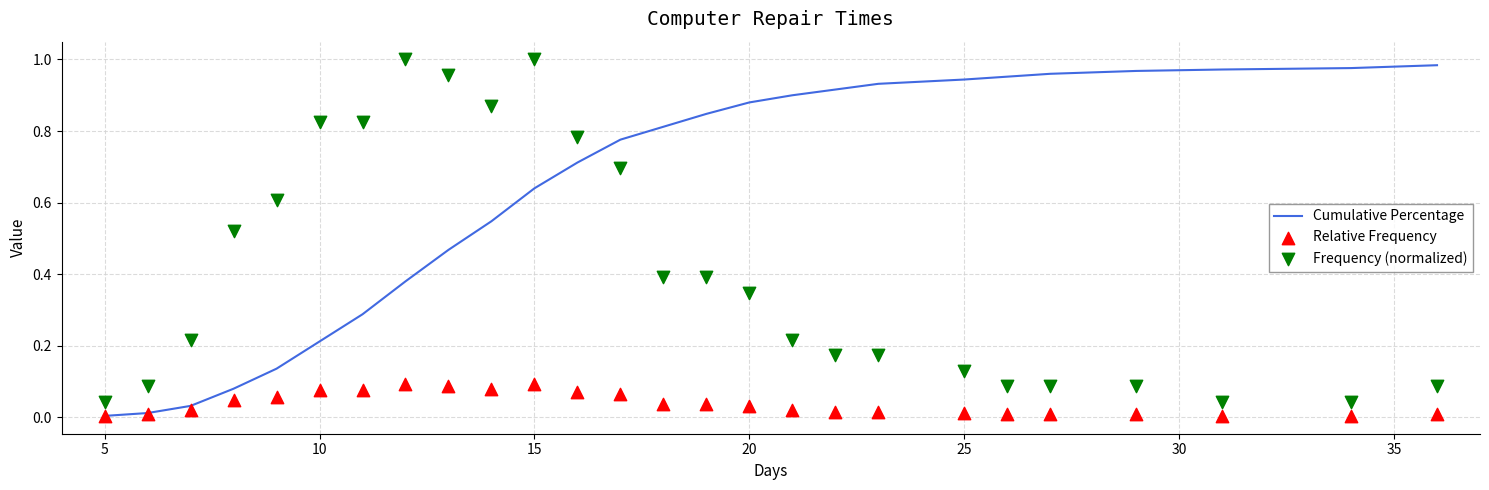

What are all the series names shown in the legend?

Cumulative Percentage, Relative Frequency, Frequency (normalized)